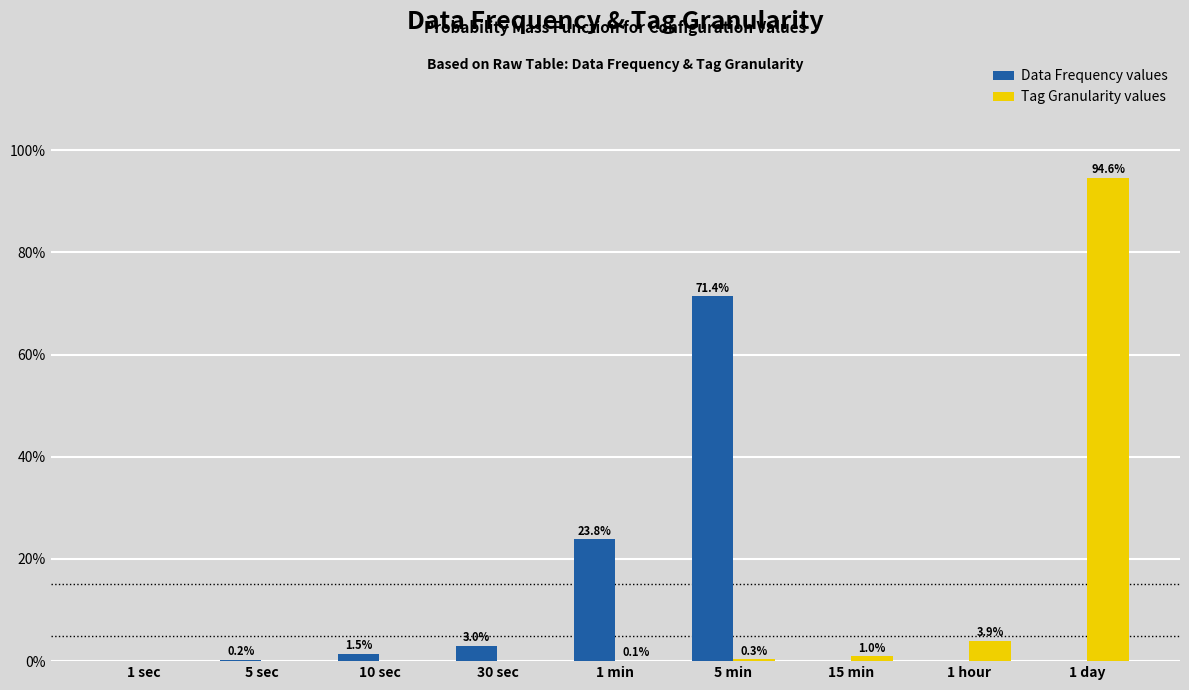

What is the sum of the Data Frequency values values at 15 min and 5 min?

71.4